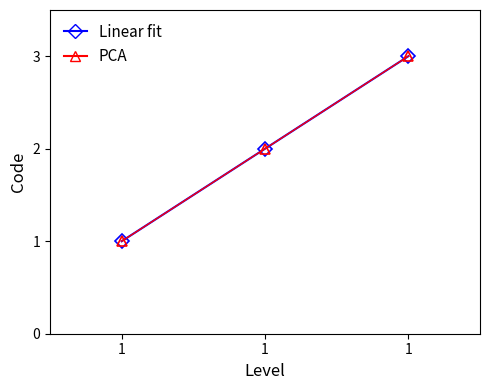

The value of PCA at 1 is 1. True or false?

False